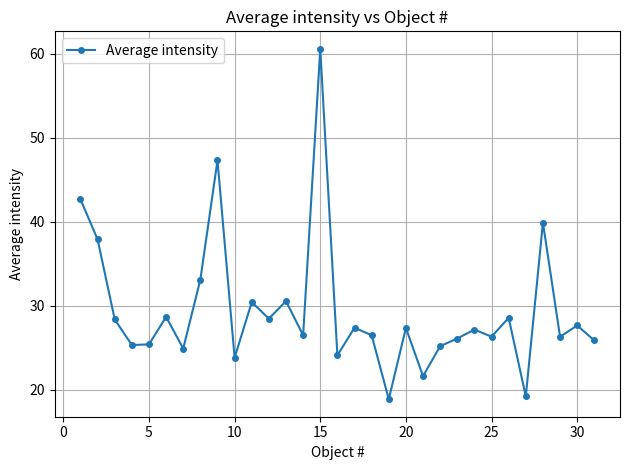

Does the chart have visible grid lines?

Yes